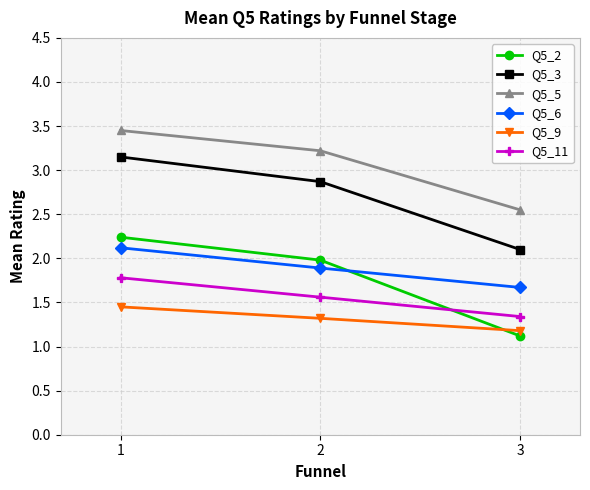

What is the value of the Q5_6 point at the 2nd from the left?

1.9